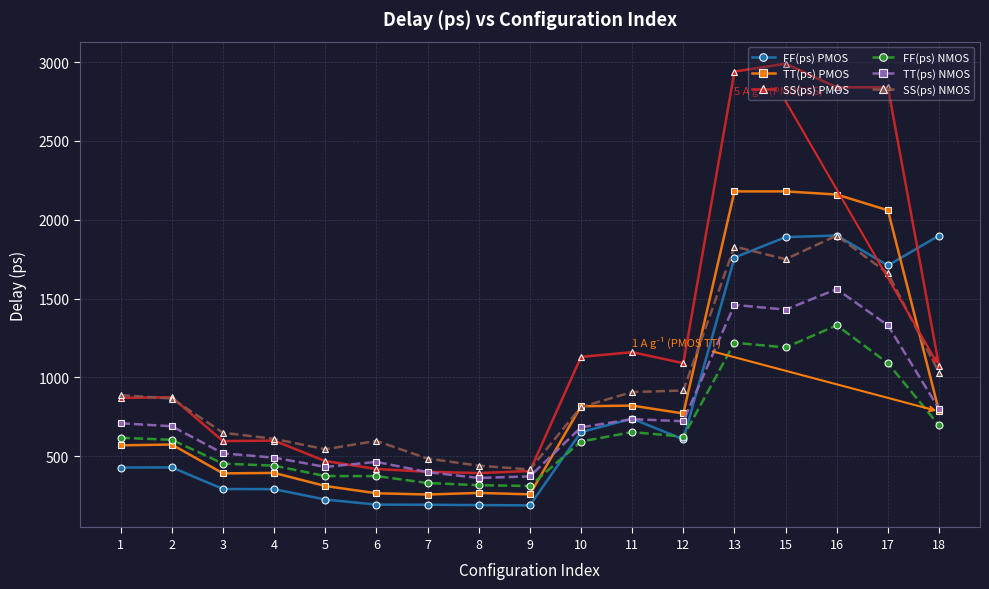

What is the value of the TT(ps) PMOS point at the 7th from the left?

257